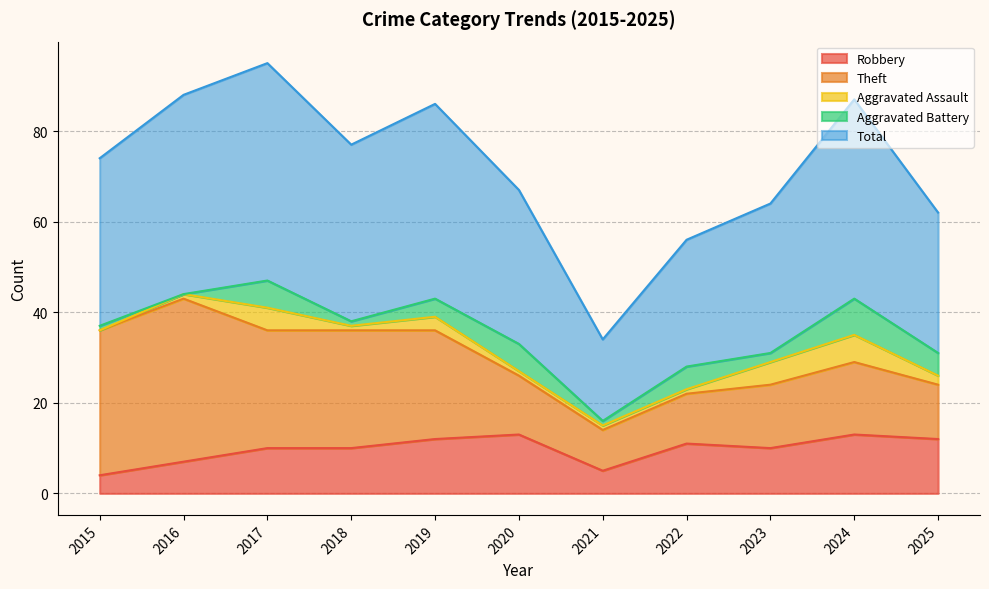

Reading right to left, extract all data points from this chart.

Robbery: 2025=12	2024=13	2023=10	2022=11	2021=5	2020=13	2019=12	2018=10	2017=10	2016=7	2015=4
Theft: 2025=12	2024=16	2023=14	2022=11	2021=9	2020=13	2019=24	2018=26	2017=26	2016=36	2015=32
Aggravated Assault: 2025=2	2024=6	2023=5	2022=1	2021=1	2020=1	2019=3	2018=1	2017=5	2016=1	2015=0
Aggravated Battery: 2025=5	2024=8	2023=2	2022=5	2021=1	2020=6	2019=4	2018=1	2017=6	2016=0	2015=1
Total: 2025=31	2024=44	2023=33	2022=28	2021=18	2020=34	2019=43	2018=39	2017=48	2016=44	2015=37